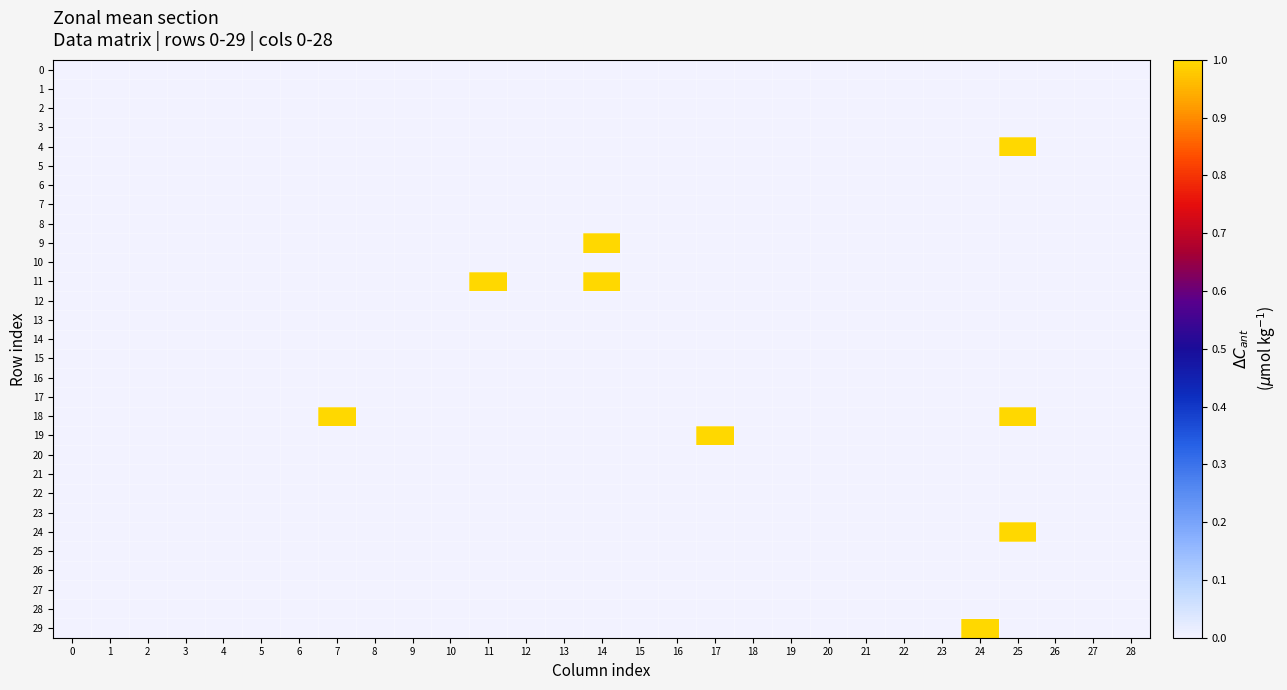

List the series in order of their peak value, highest first.

4, 9, 11, 18, 19, 24, 29, 0, 1, 2, 3, 5, 6, 7, 8, 10, 12, 13, 14, 15, 16, 17, 20, 21, 22, 23, 25, 26, 27, 28